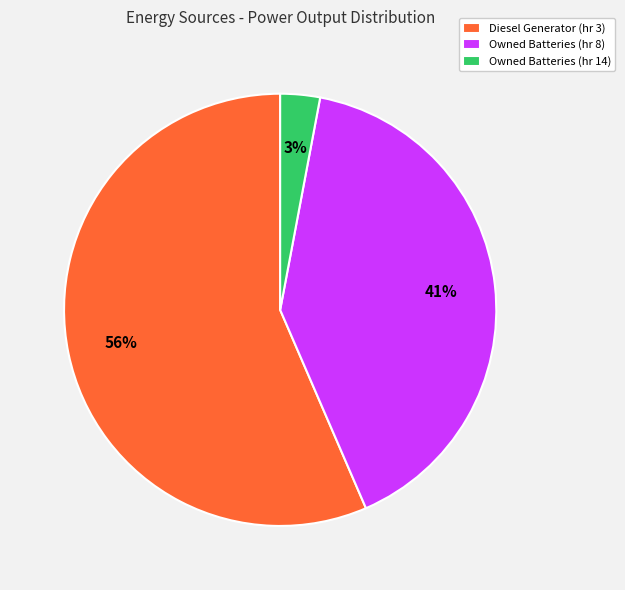

True or false: Owned Batteries (hr 14) accounts for 17% of the total.

False